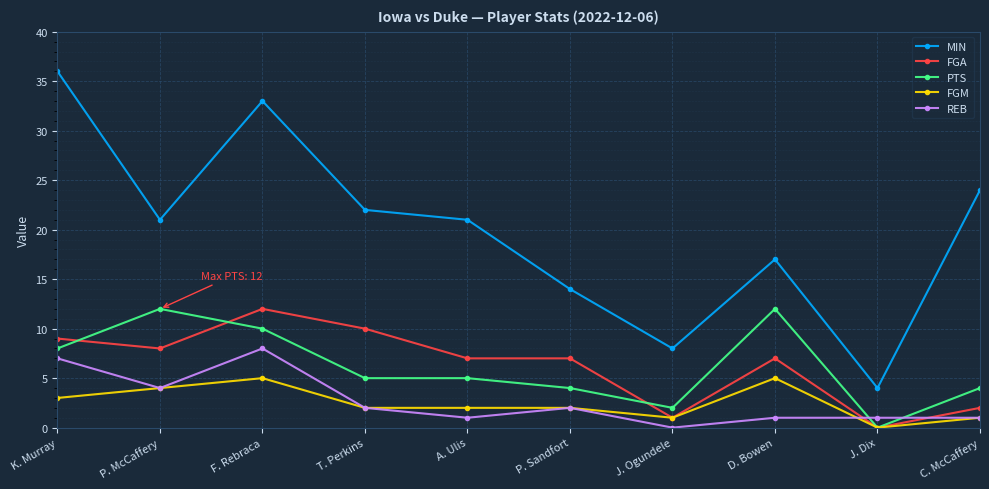

What is the difference between the highest and lowest values at P. Sandfort?

12